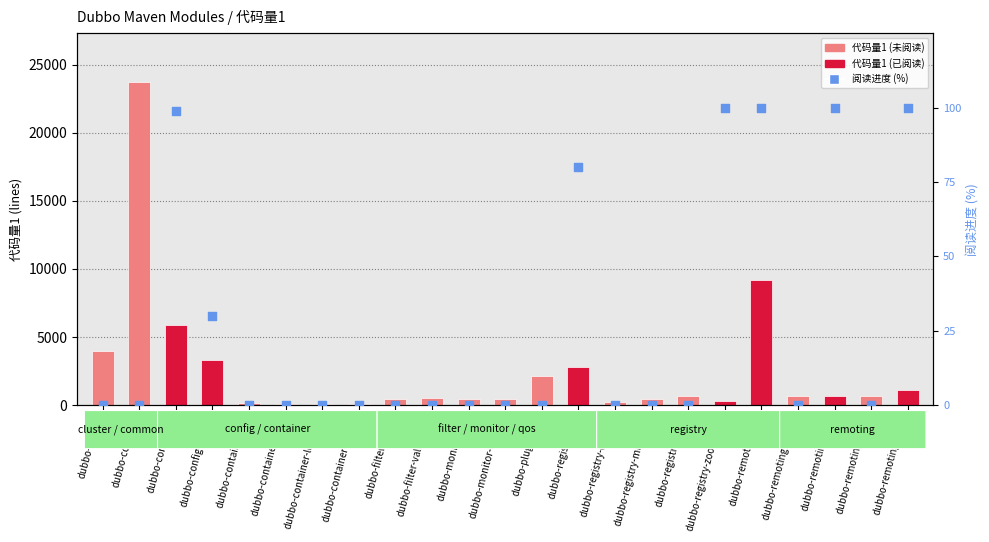

What is the total value across all series at dubbo-monitor-default?

458